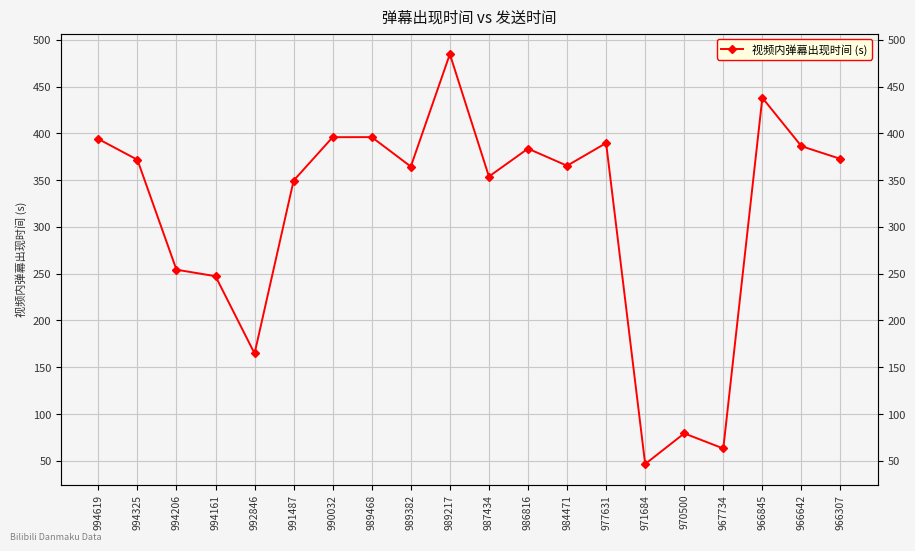

What is the value of the 1st point from the left?

394.0